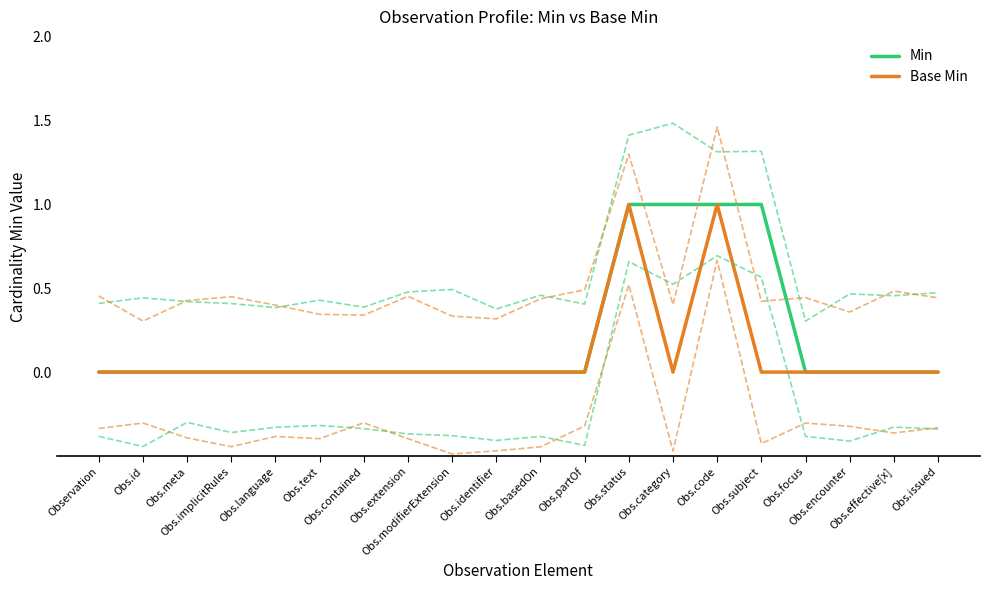

The Min series shows 1 at Obs.subject. True or false?

True